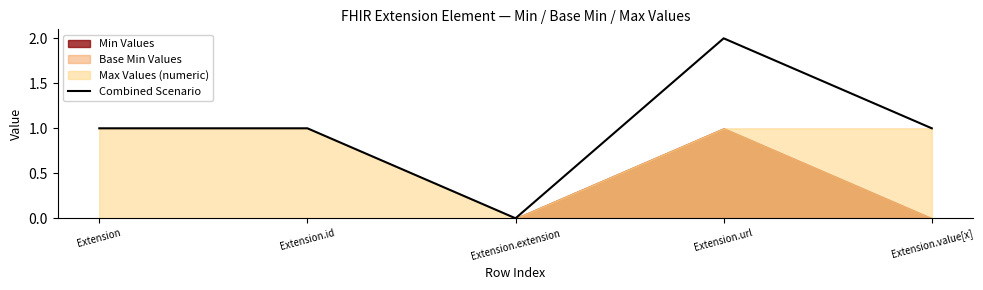

Between Extension.extension and Extension, which is larger?

Extension